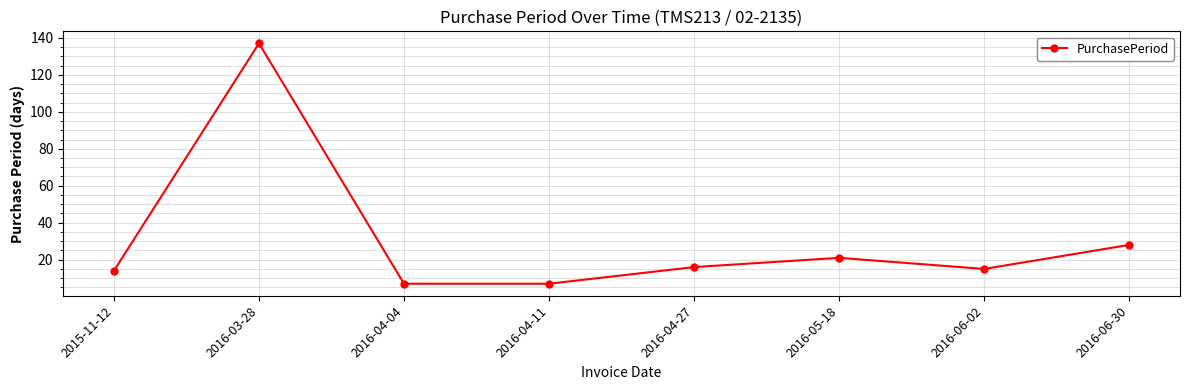

What is the value of the 5th point from the left?

16